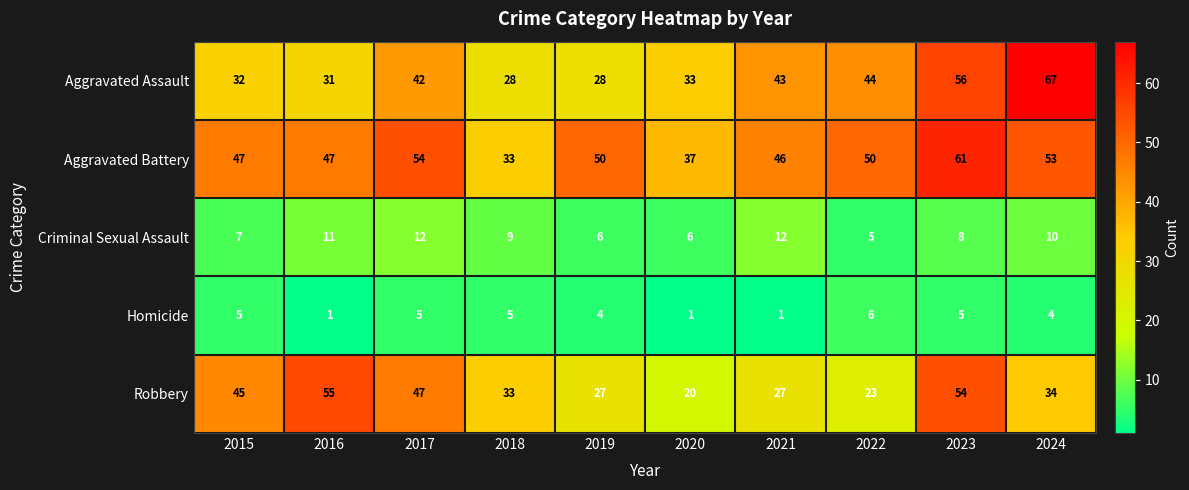

What is the difference between the maximum and minimum values in the Aggravated Assault series?

39